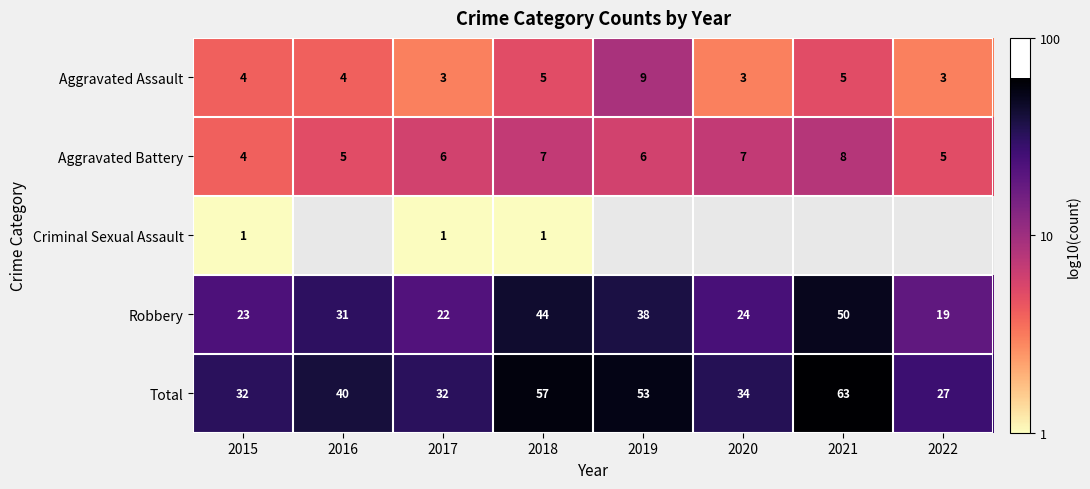

How many values in the Robbery series are below 31?

4